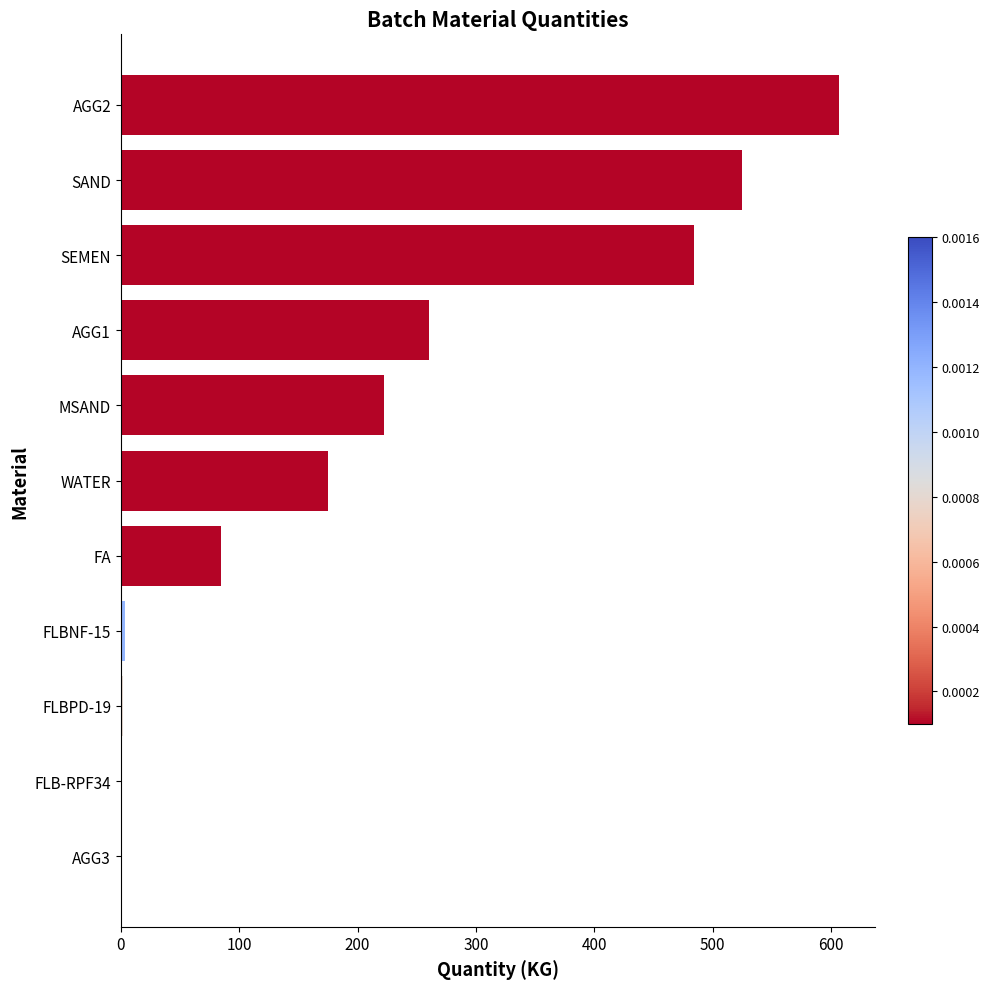

What value does the data have at SAND?

525.0